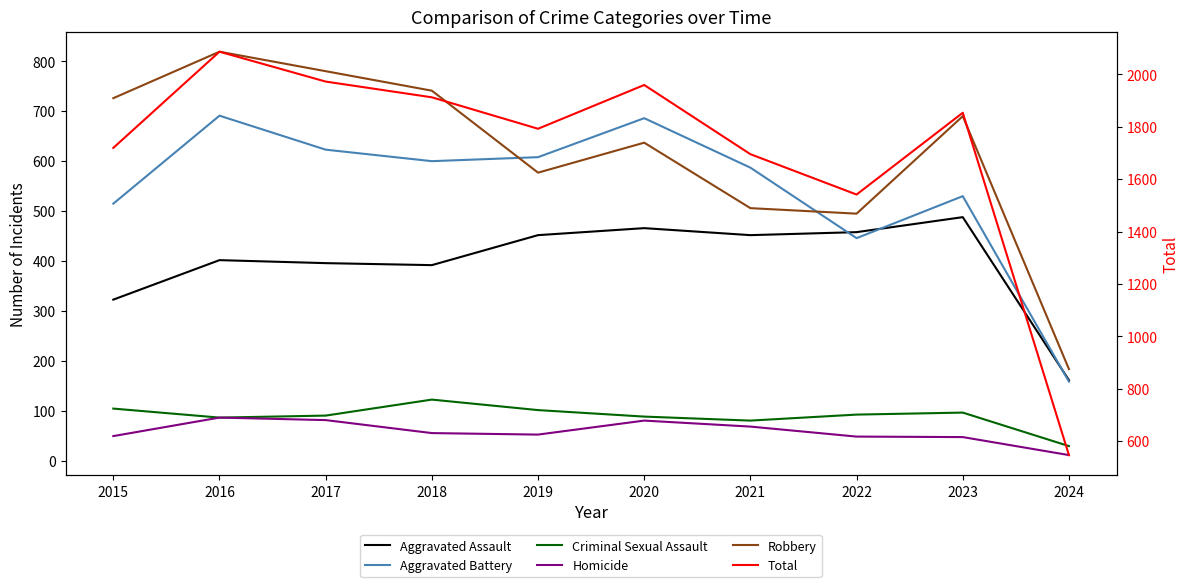

At which label does Homicide reach its minimum?

2024